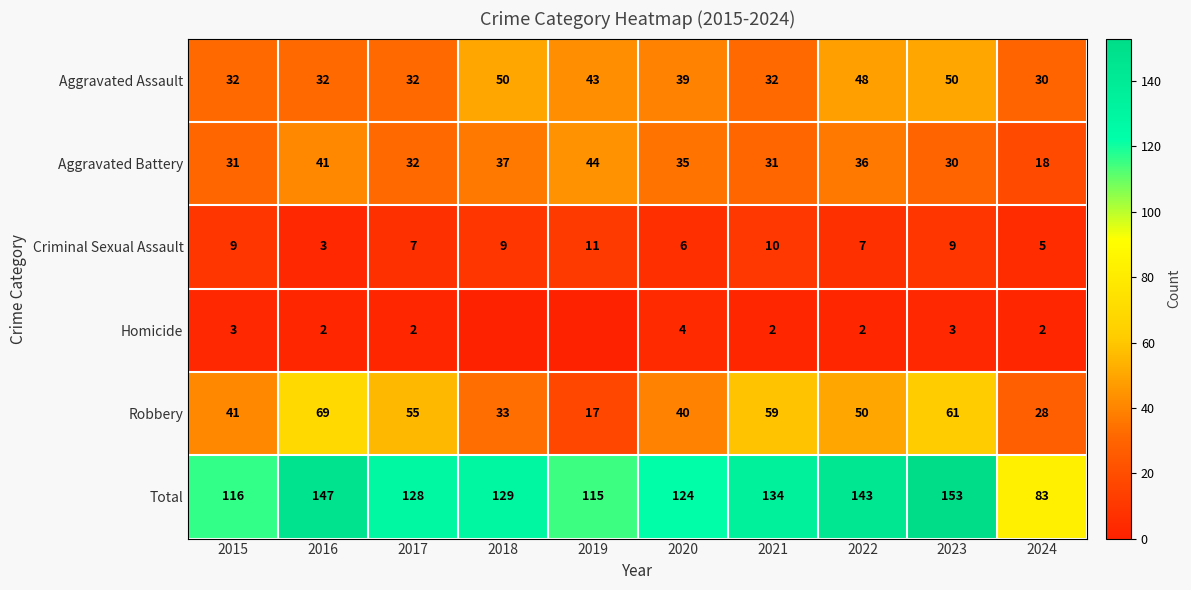

At 2023, list the series in order from smallest to largest.

Homicide, Criminal Sexual Assault, Aggravated Battery, Aggravated Assault, Robbery, Total